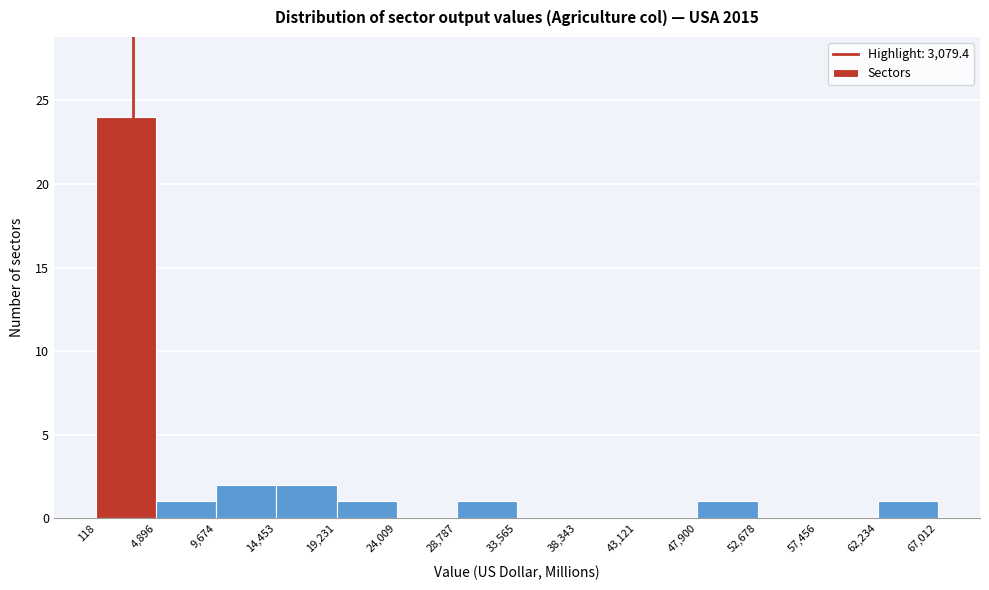

Reading left to right, list every bar in this chart as the range it spans on the x-axis followed by its height. The values are not printed on the chart, so give them approximately, as read against the axis.

118 to 4,896: 24
4,896 to 9,674: 1
9,674 to 14,453: 2
14,453 to 19,231: 2
19,231 to 24,009: 1
24,009 to 28,787: 0
28,787 to 33,565: 1
33,565 to 38,343: 0
38,343 to 43,121: 0
43,121 to 47,900: 0
47,900 to 52,678: 1
52,678 to 57,456: 0
57,456 to 62,234: 0
62,234 to 67,012: 1